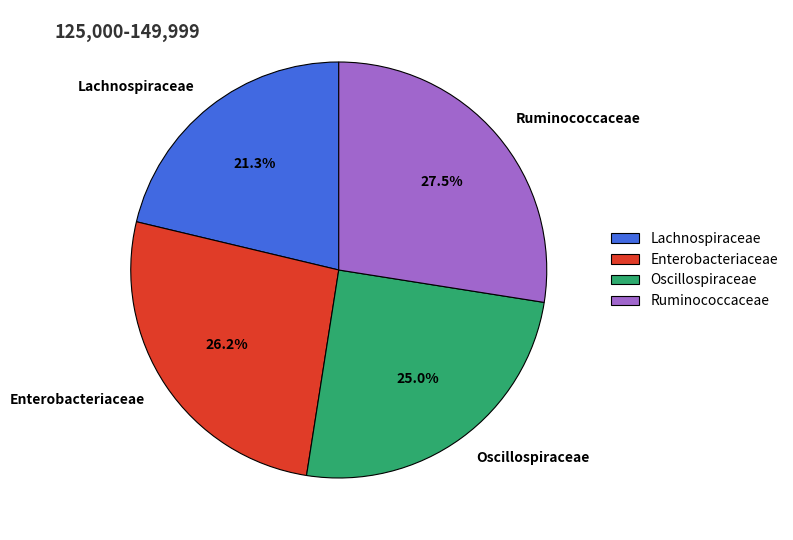

What percentage do Oscillospiraceae and Lachnospiraceae together represent?

46.3%